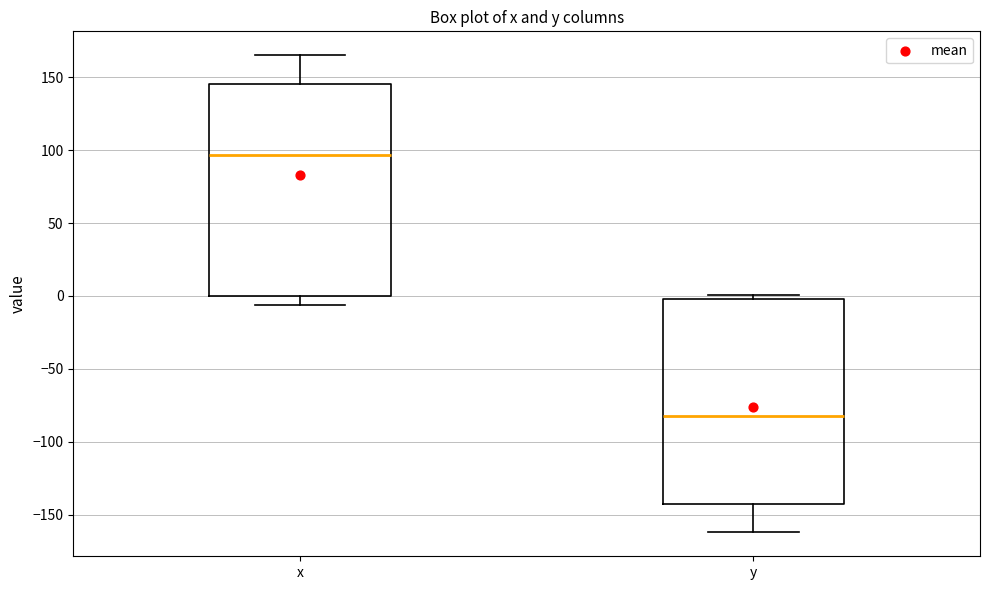

Reading left to right, read every box against the y-axis: the position of its median line, the range the box covers, and the ends of its whiskers. The values are not printed on the chart, so give them approximately, as read against the axis.

x: median 95, box 0 to 145, whiskers -5 to 165
y: median -80, box -140 to 0, whiskers -160 to 0 (just above the box's upper edge)